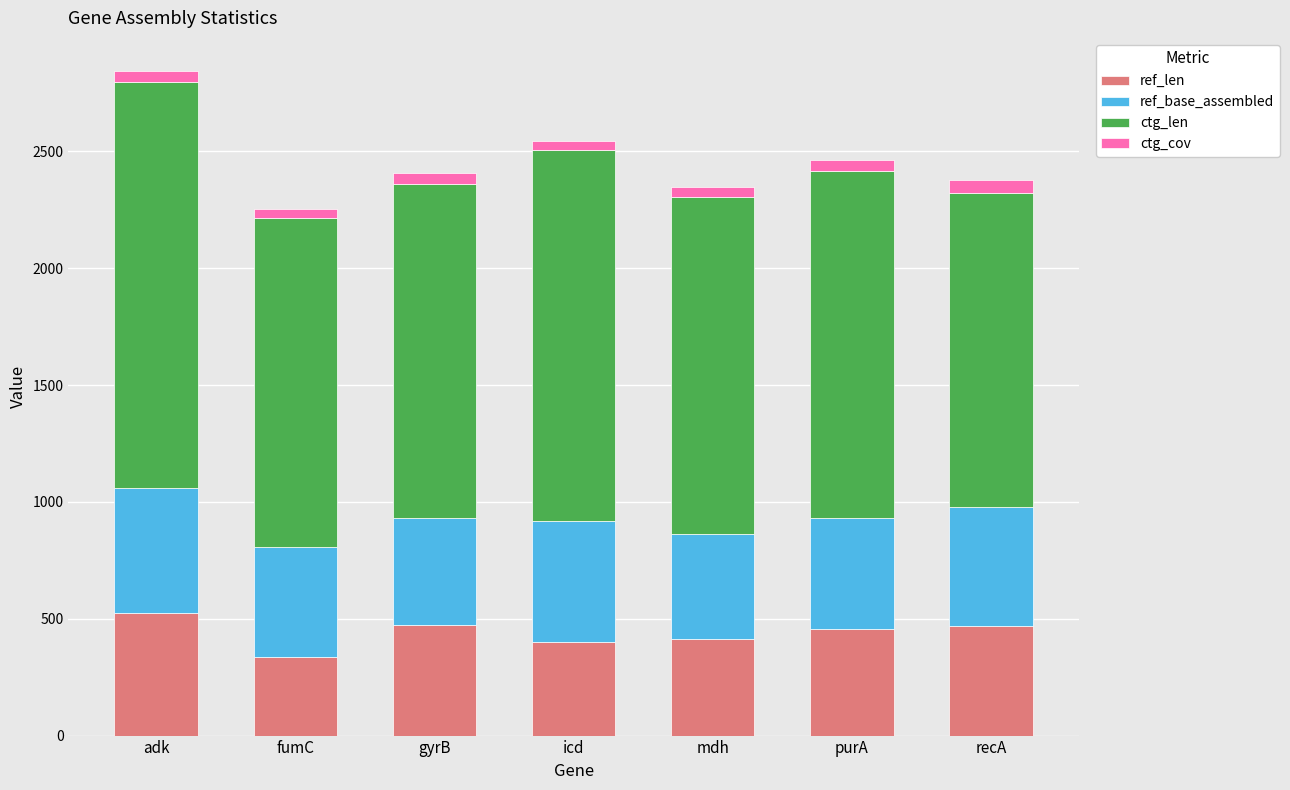

At which category is the sum across all series the highest?

adk